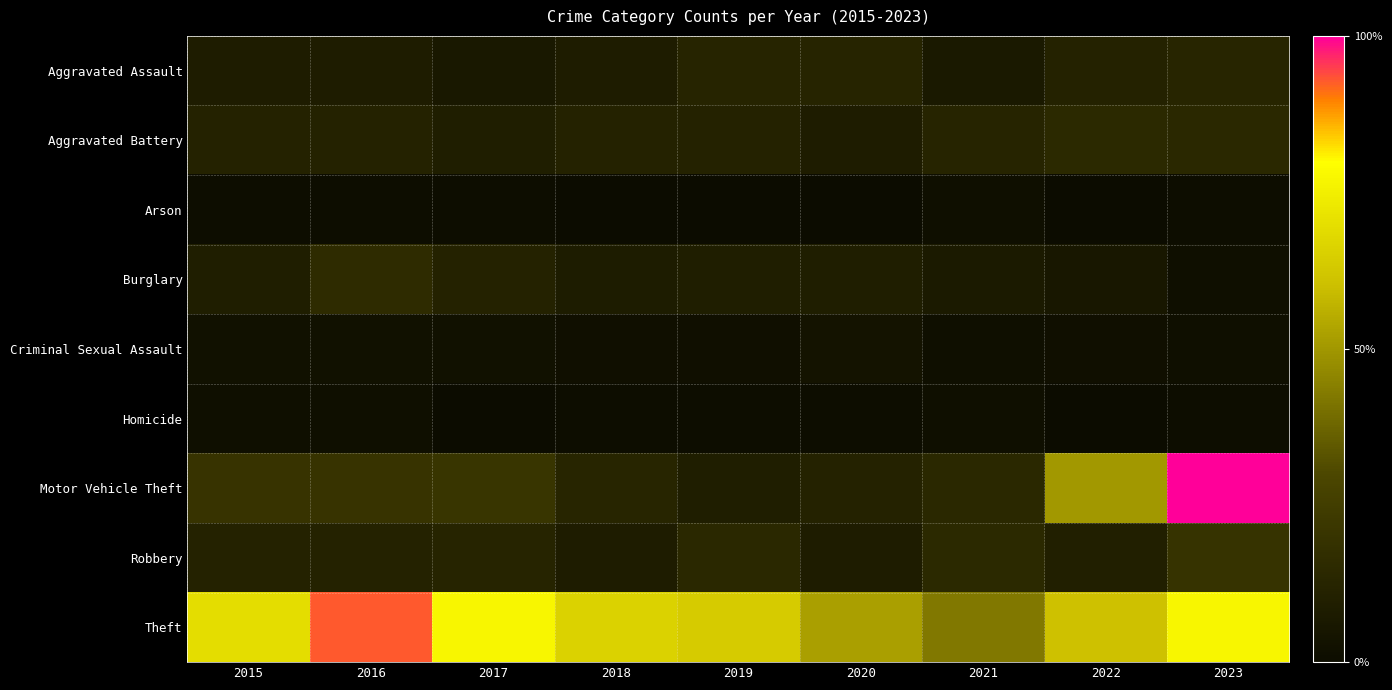

Rank the series at 2018 from highest to lowest value.

Theft, Motor Vehicle Theft, Aggravated Battery, Aggravated Assault, Robbery, Burglary, Criminal Sexual Assault, Homicide, Arson